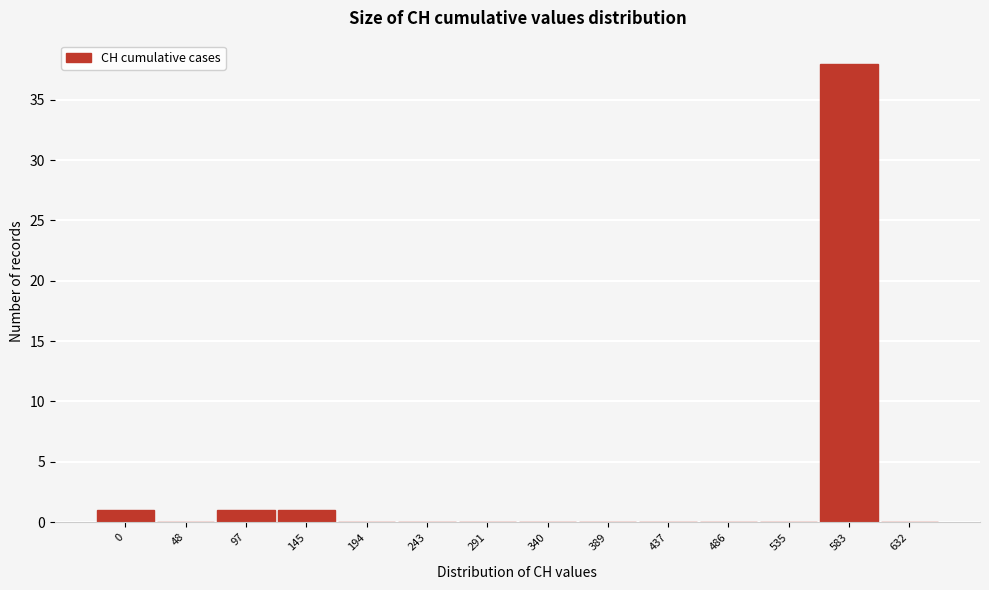

Reading left to right, list all the values displayed in this chart.

0=1	48=0	97=1	145=1	194=0	243=0	291=0	340=0	389=0	437=0	486=0	535=0	583=38	632=0